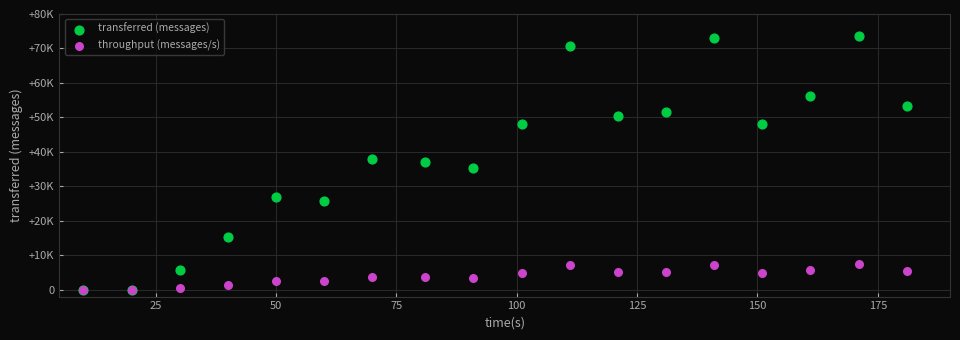

Which series has the largest Y range (max minus min)?

transferred (messages)